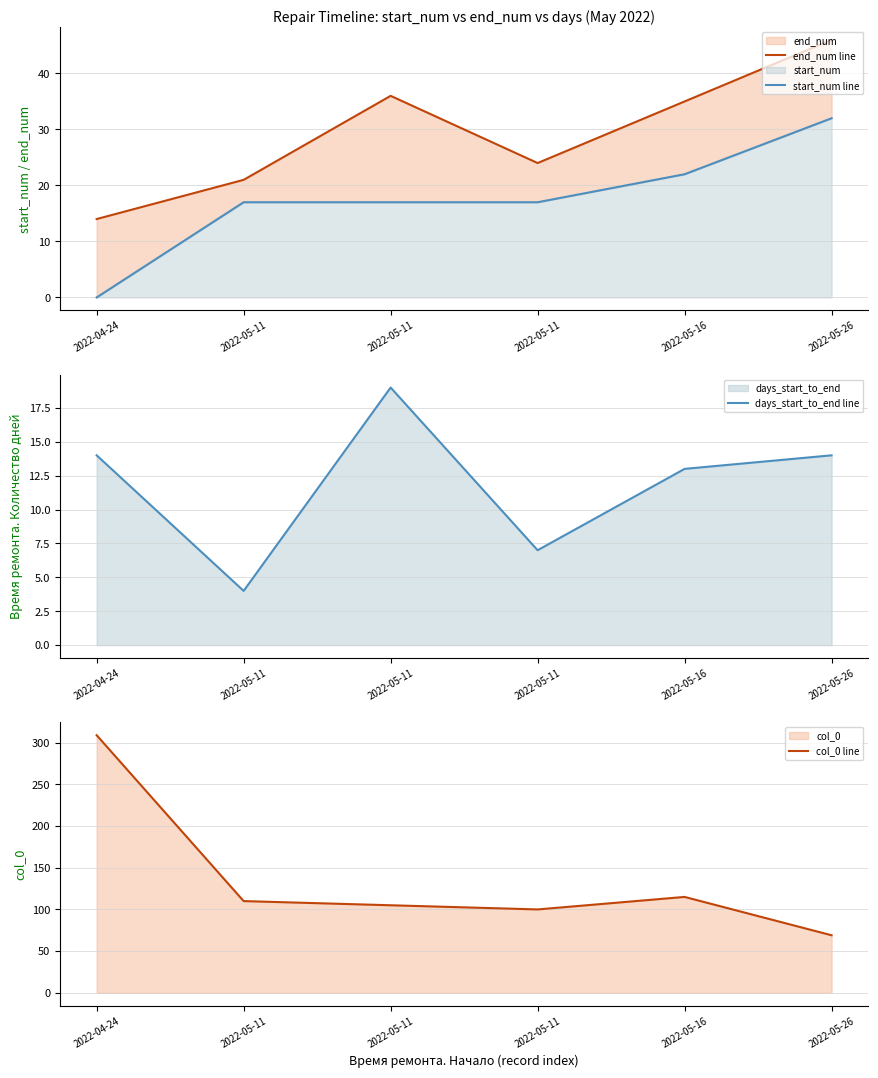

List the series in order of their peak value, lowest first.

days_start_to_end line, start_num line, end_num line, col_0 line